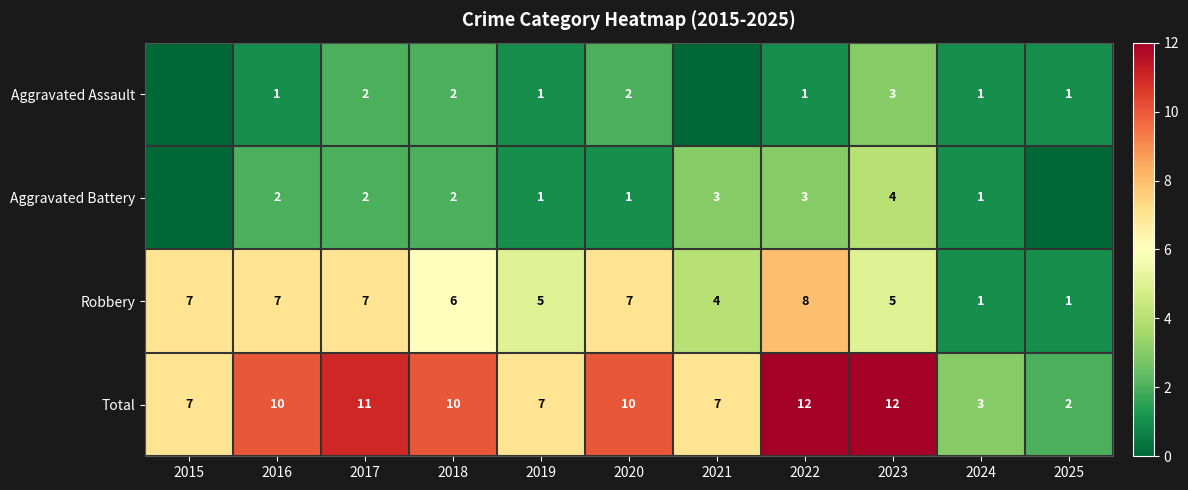

What is the sum of all Total values?

91